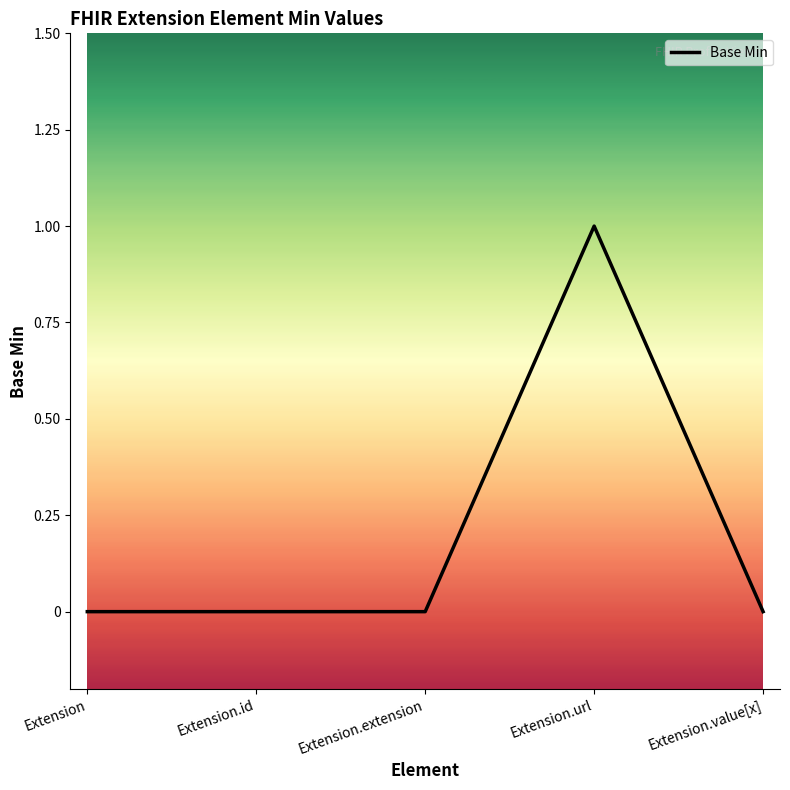

True or false: the data shows 1 at Extension.value[x].

False